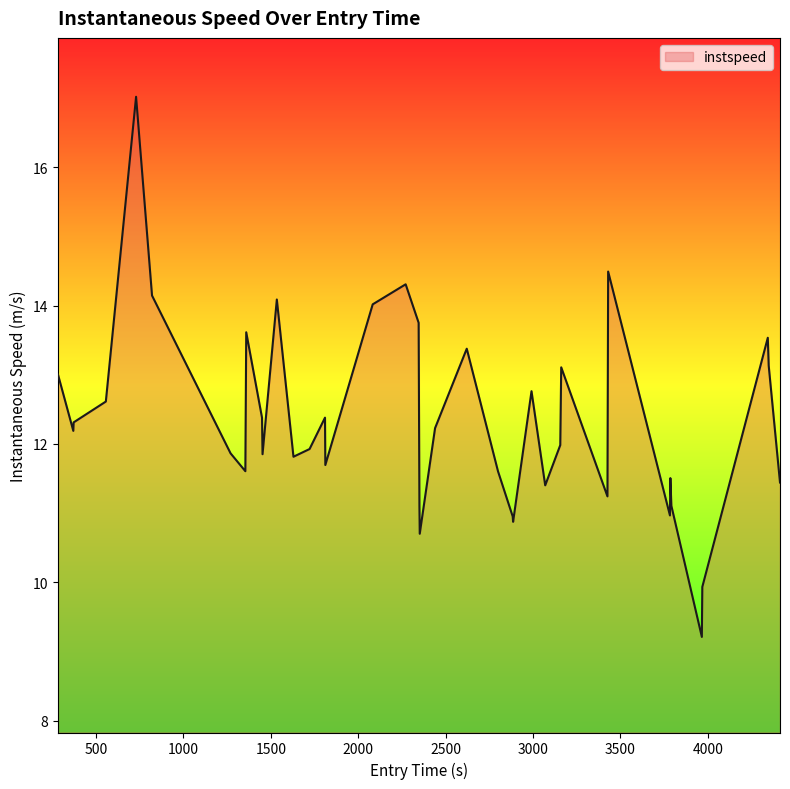

What is the smallest value displayed?

9.2